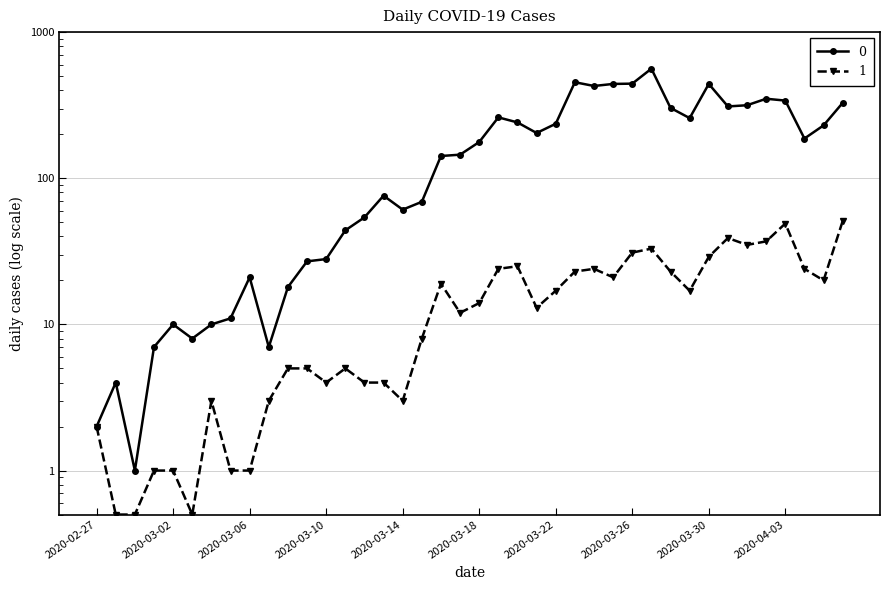

The 1 series shows 31.0 at 2020-03-26. True or false?

True